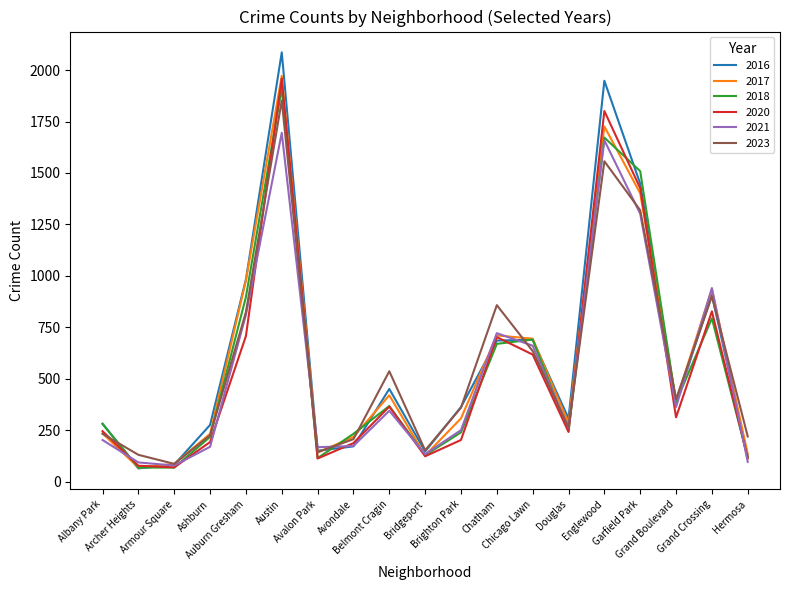

Count the number of data series in this chart.

6